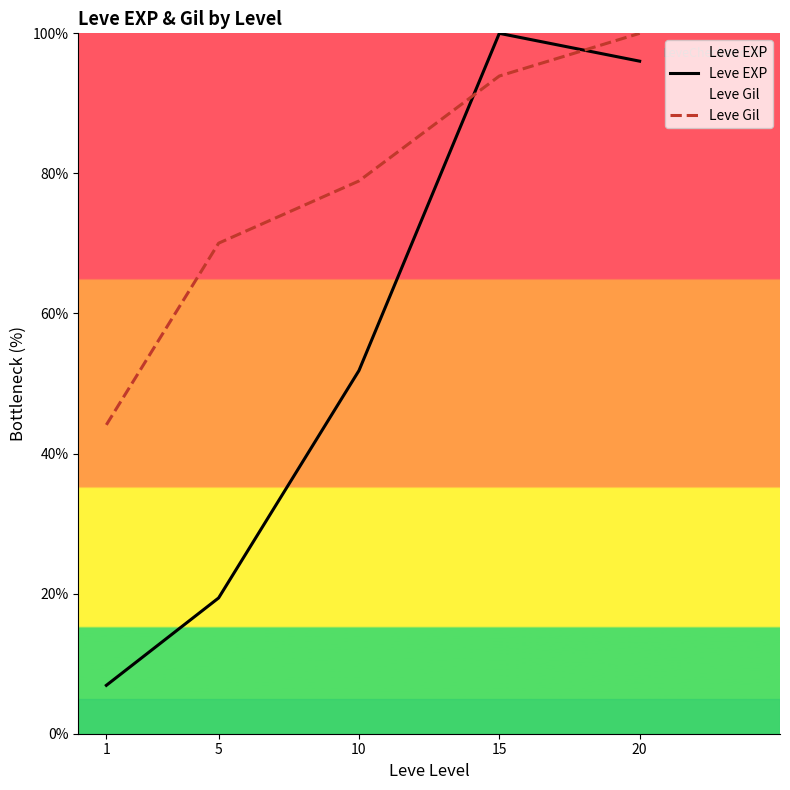

Which category has the highest value across all series?

15